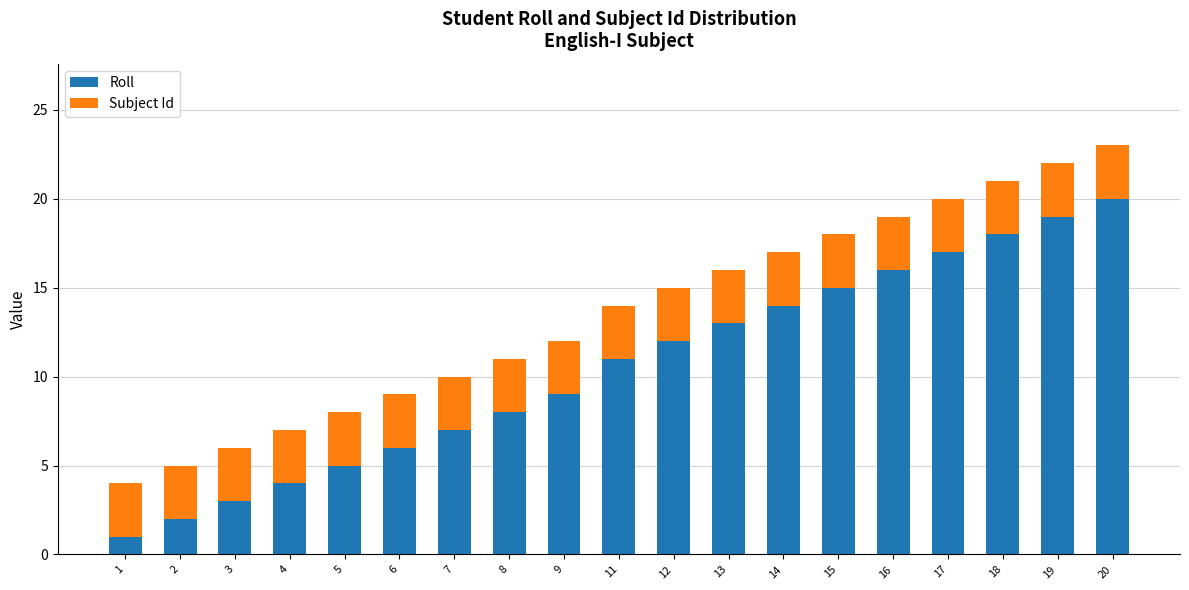

How many data points does each series have?

19